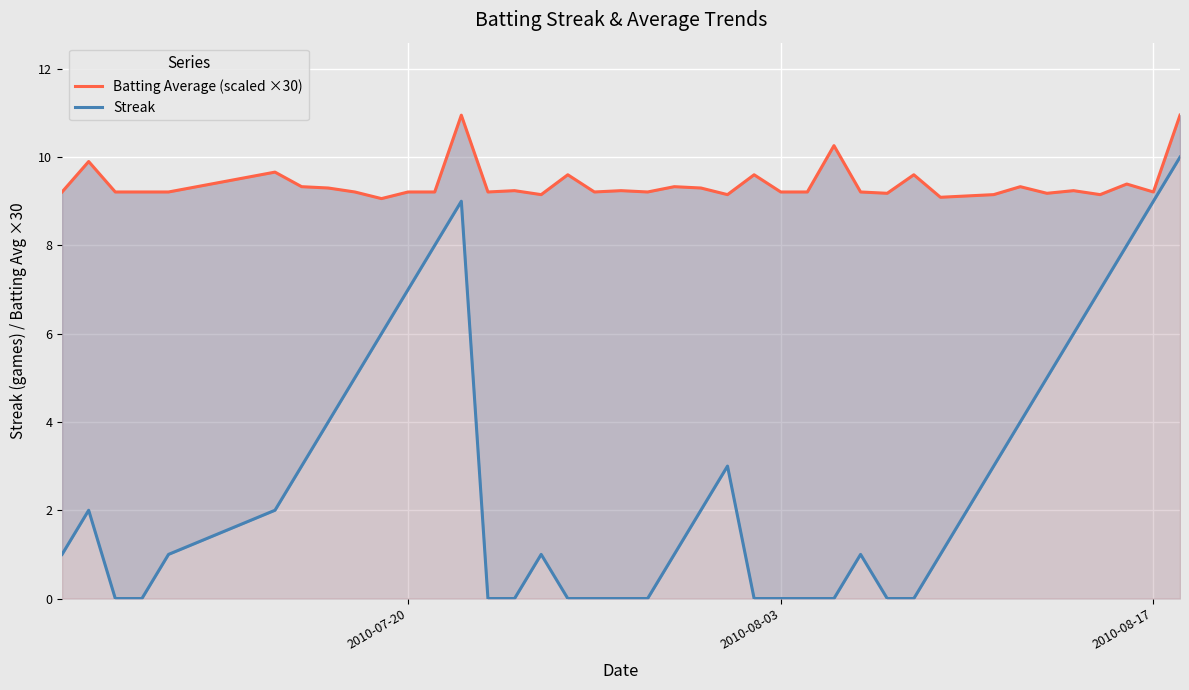

Which series has the largest range (max minus min)?

Streak